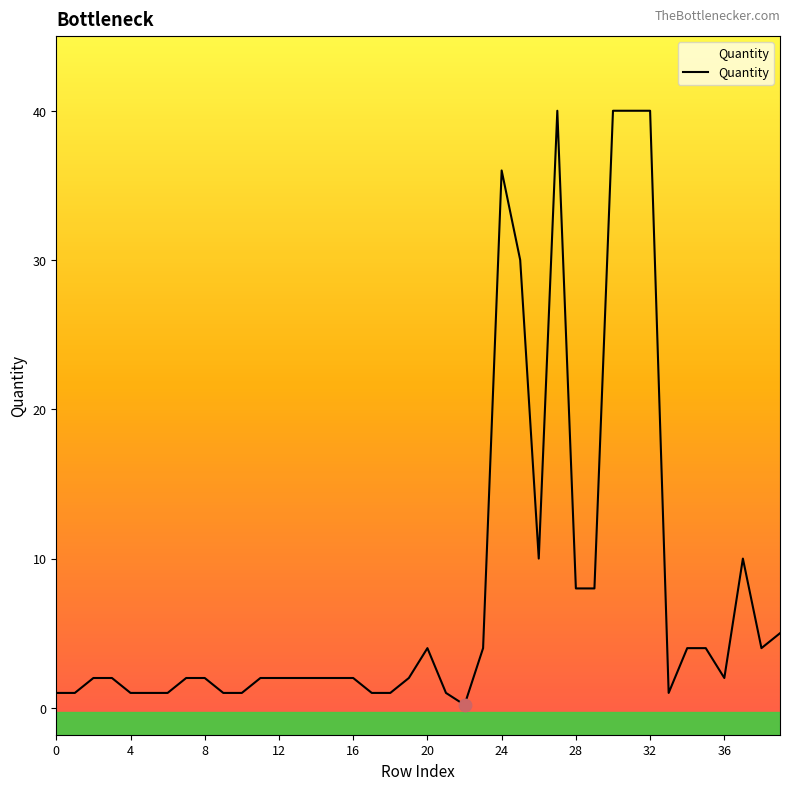

What is the difference between the maximum and minimum values?

39.8